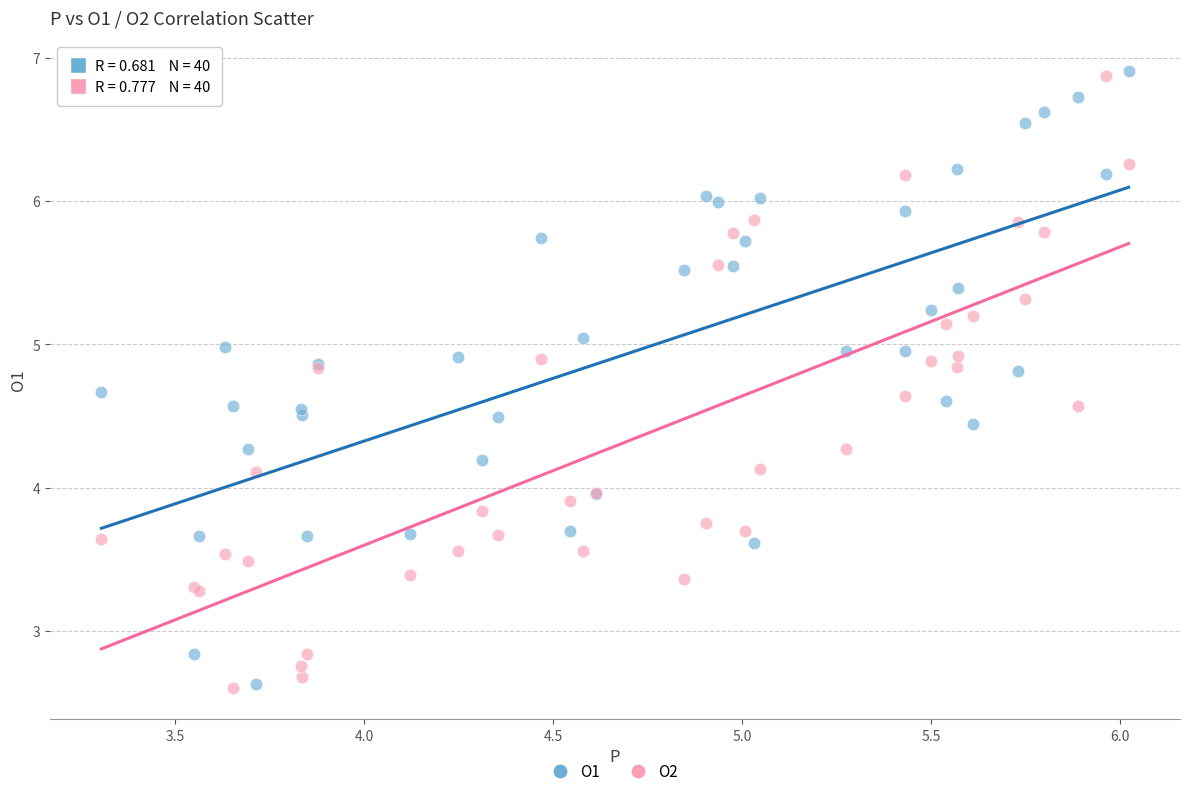

What is the X range (max minus min) for the scatter plot?

2.7